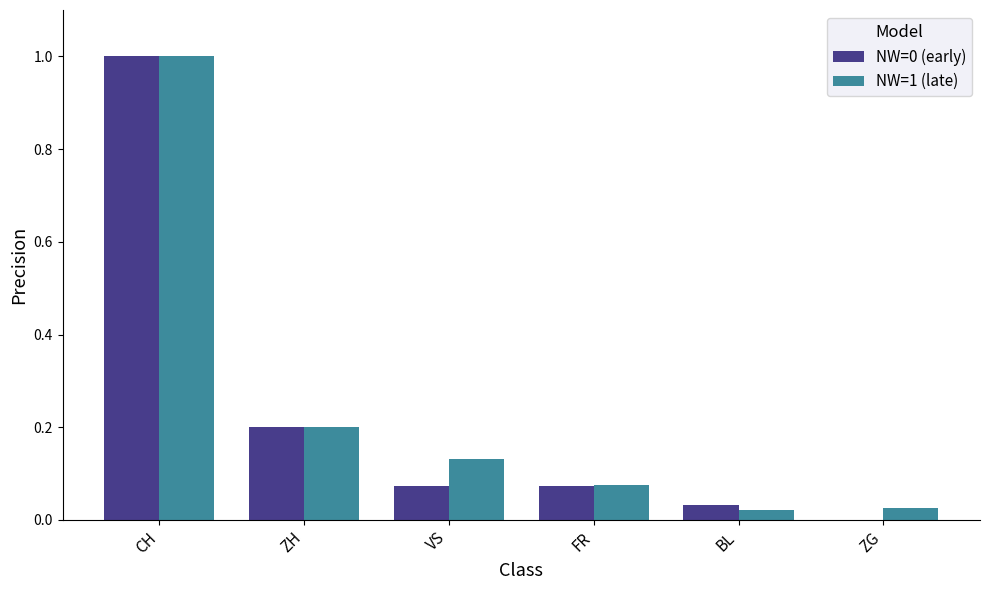

At which label does NW=0 (early) reach its peak?

CH